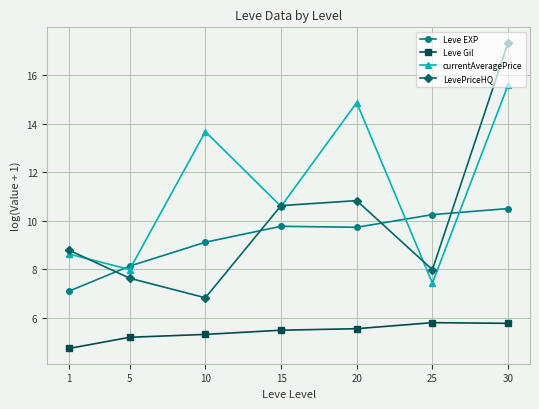

What is the difference between the second highest and second lowest values in the currentAveragePrice series?

6.9